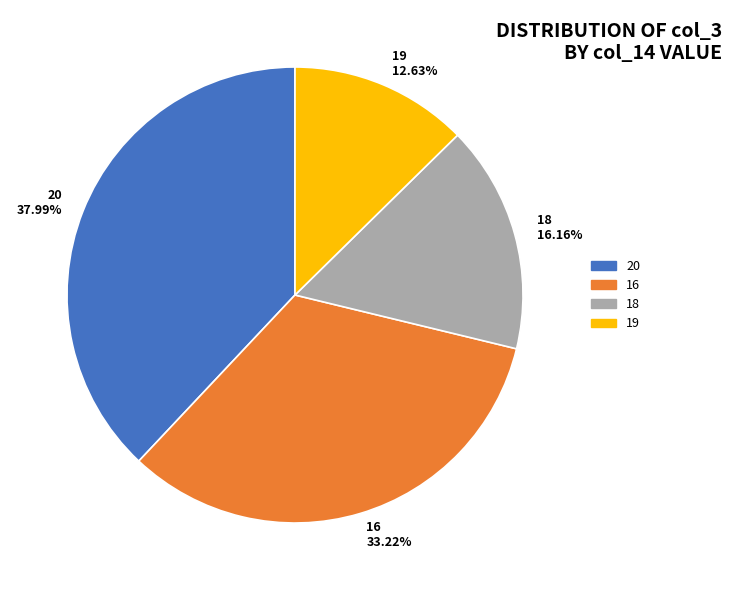

Which category has the smallest portion of the pie?

19